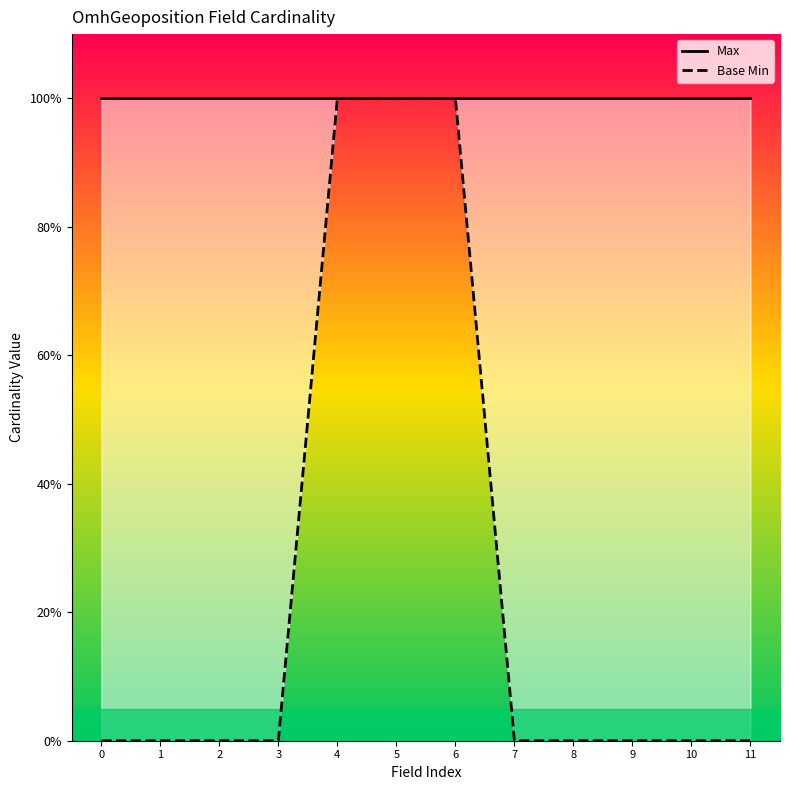

At how many categories does at least one series exceed 0?

12